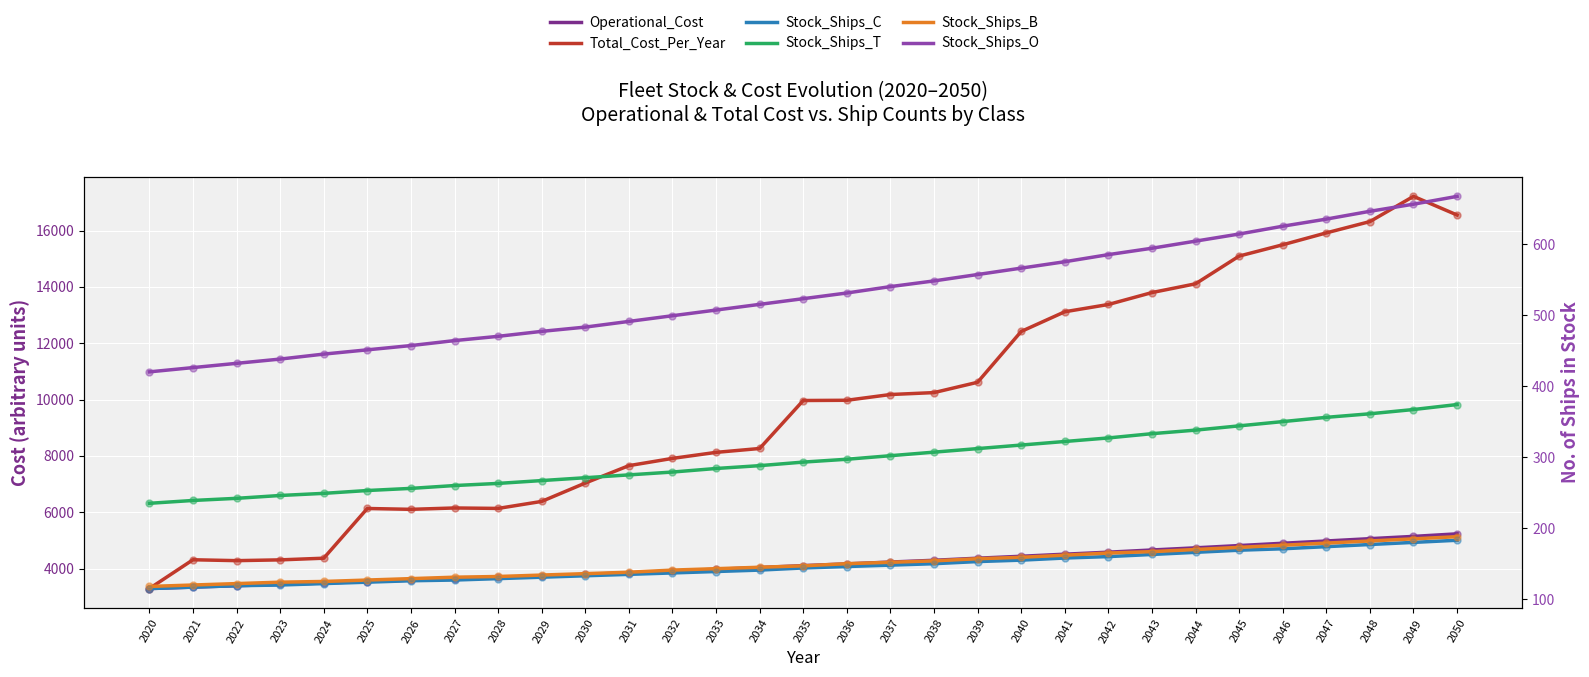

At which category is the sum across all series the highest?

2049